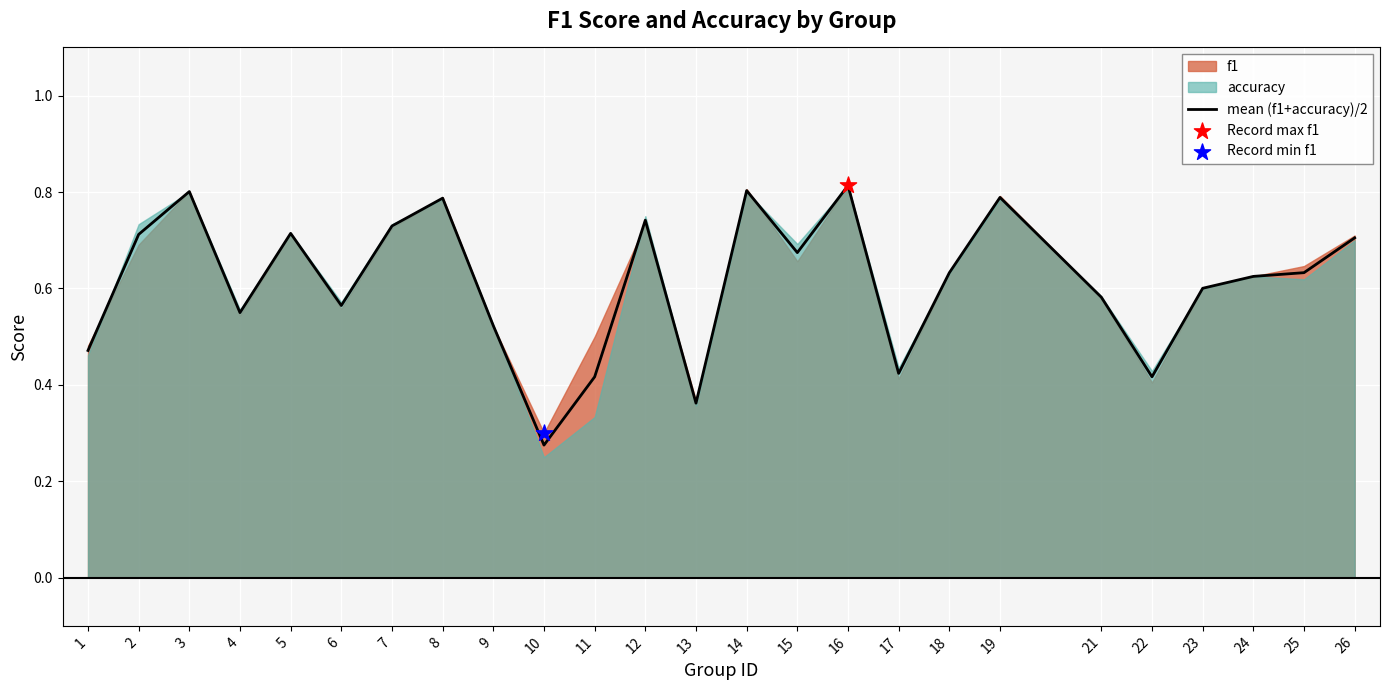

What is the change in value from 2 to 8?

+0.1